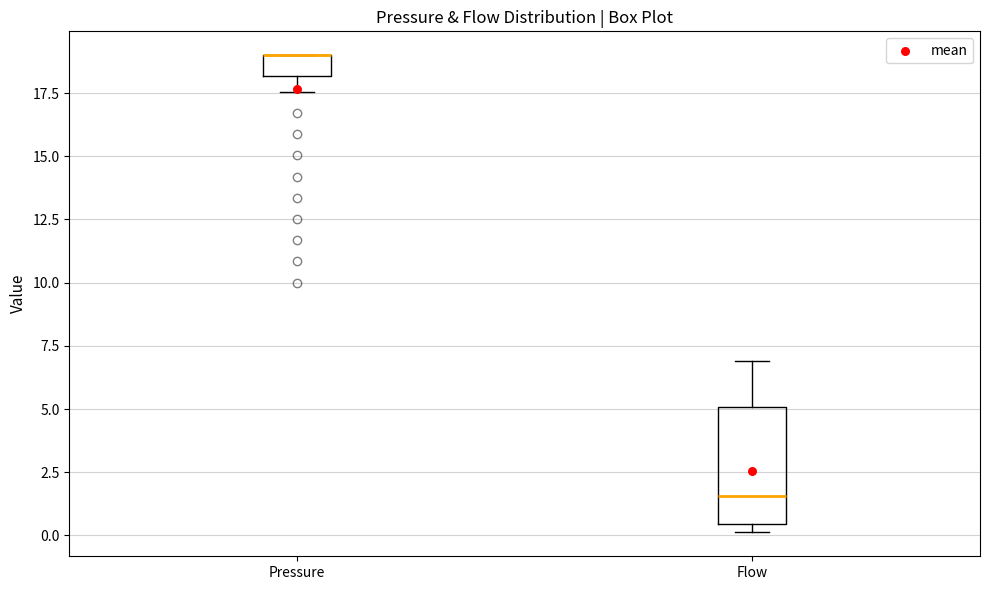

Comparing the boxes themselves (not the whiskers), which one is the tallest?

Flow